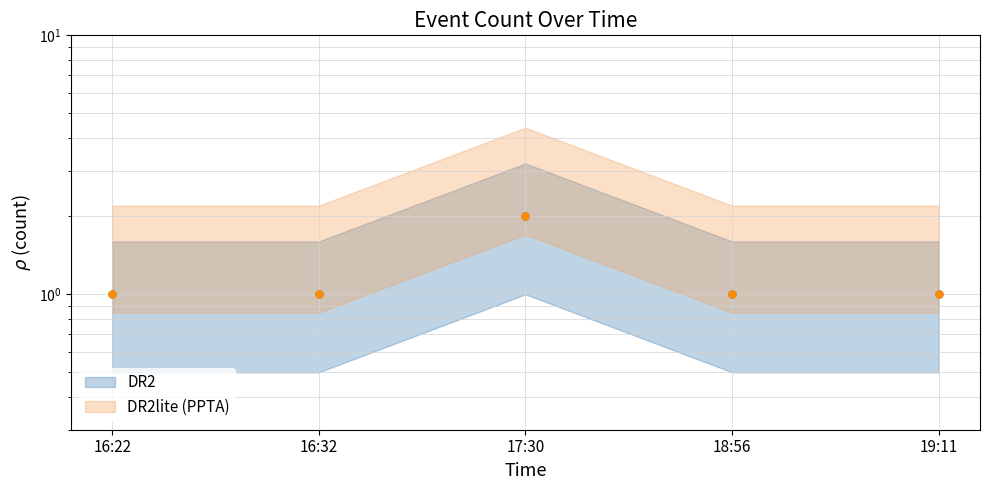

Is it true that DR2 equals 2 at 19:11?

False